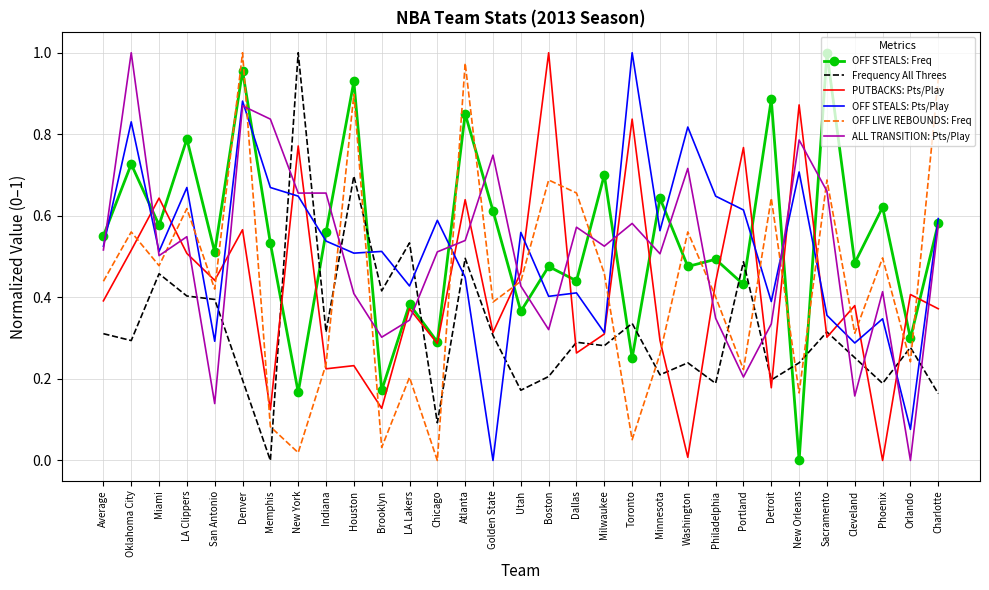

Count the number of categories in the chart.

31